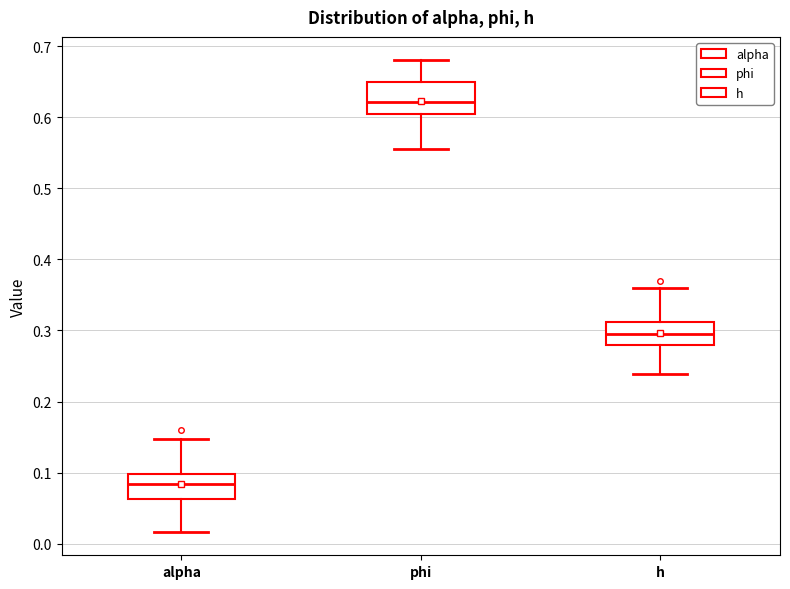

Reading left to right, read every box against the y-axis: the position of its median line, the range the box covers, and the ends of its whiskers. The values are not printed on the chart, so give them approximately, as read against the axis.

alpha: median 0.08, box 0.06 to 0.10, whiskers 0.02 to 0.15
phi: median 0.62, box 0.60 to 0.65, whiskers 0.55 to 0.68
h: median 0.29, box 0.28 to 0.31, whiskers 0.24 to 0.36